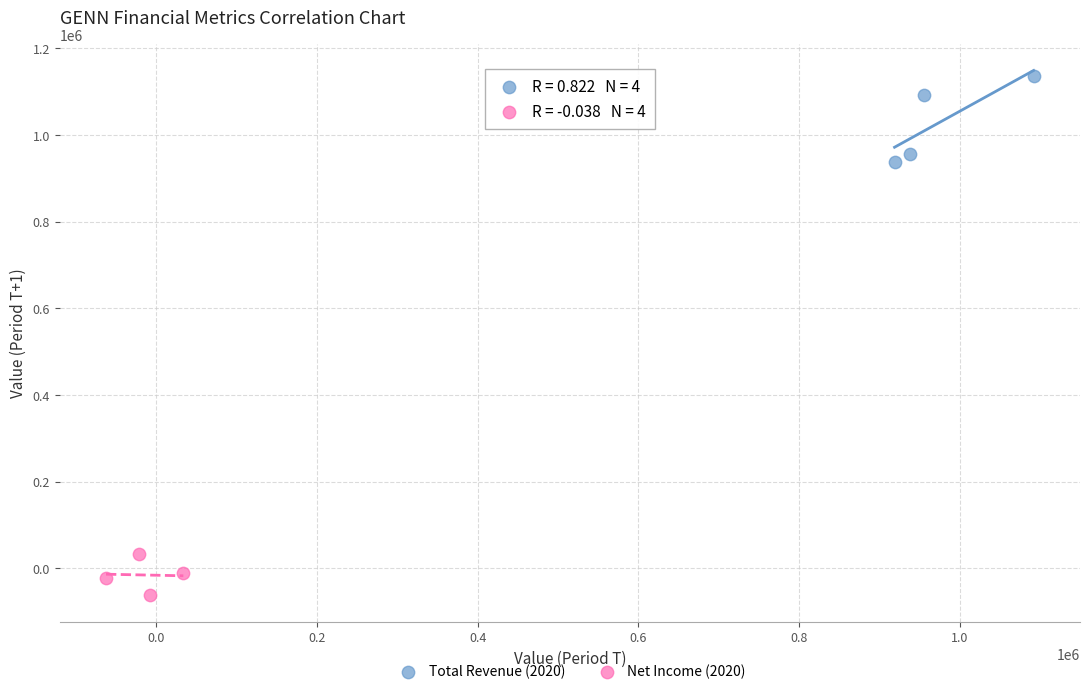

What are all the series names shown in the legend?

Total Revenue (2020), Net Income (2020)